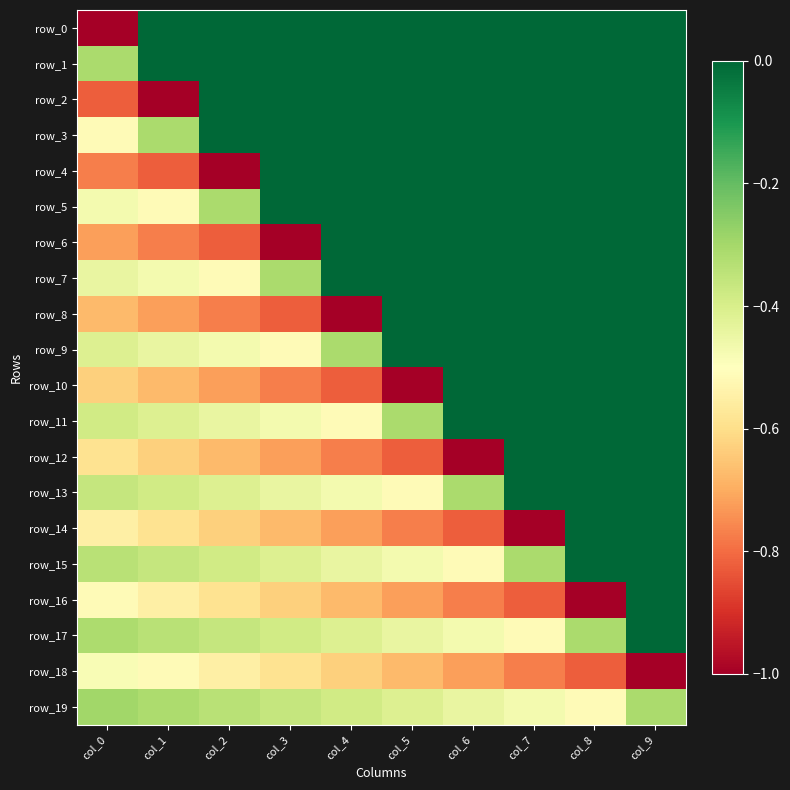

Count the number of categories in the chart.

10